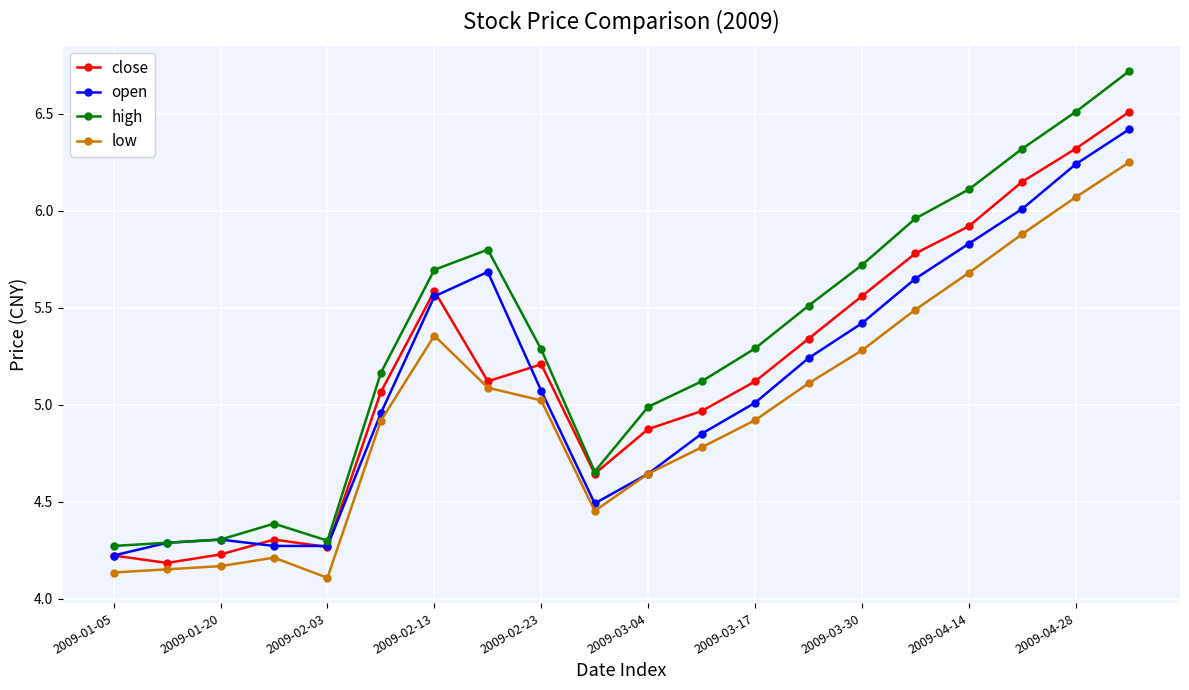

What is the maximum value for close?

6.5